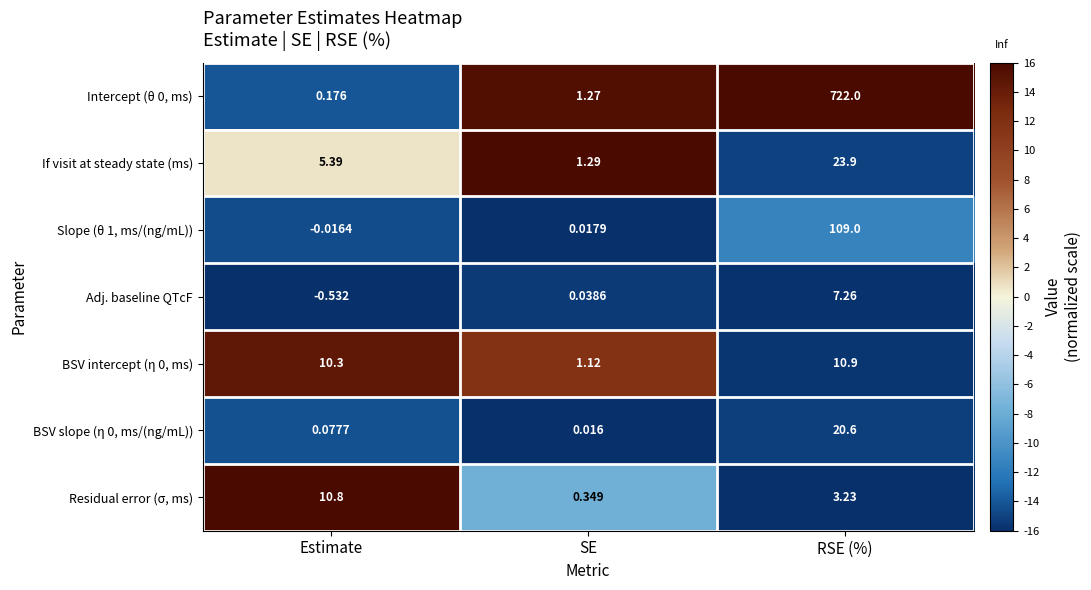

At which label is Adj. baseline QTcF closest to 3?

SE